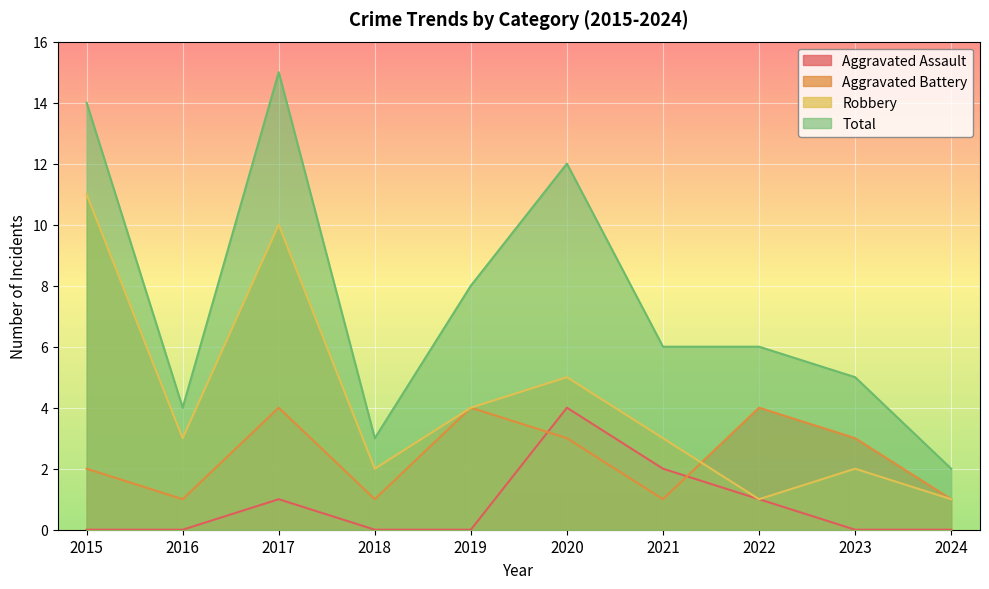

True or false: Robbery has a value of 1 at 2024.

True